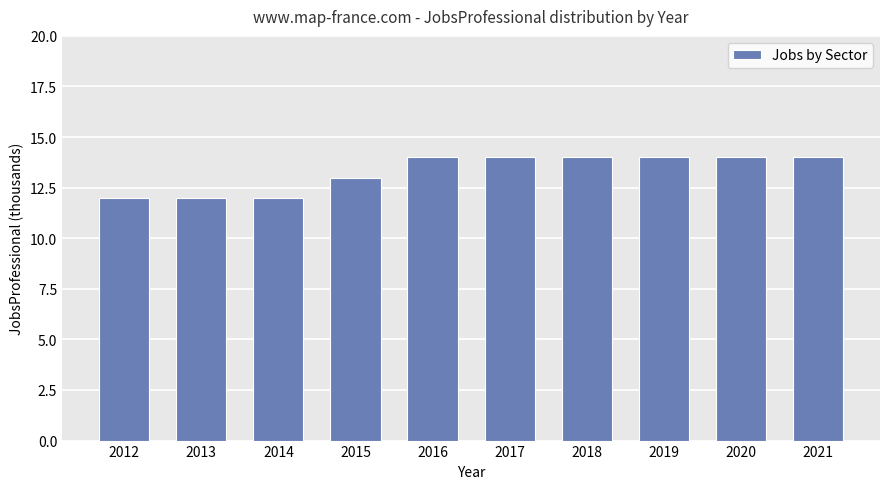

What is the smallest value displayed?

12